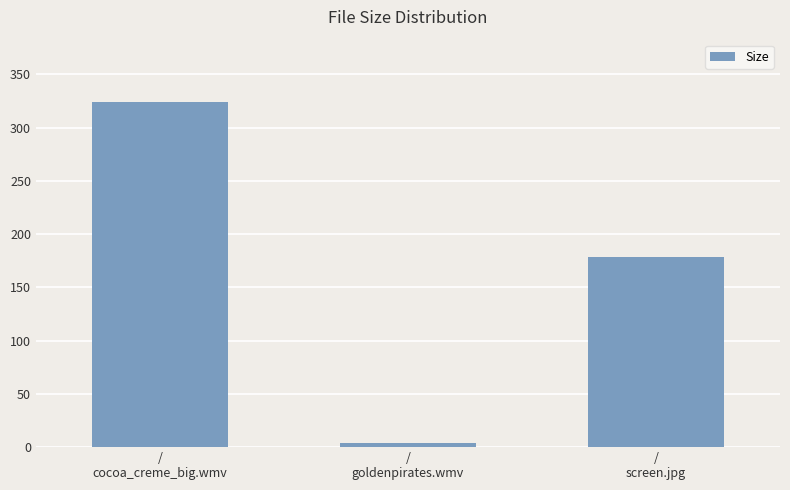

List the labels in order of value, largest first.

/
cocoa_creme_big.wmv, /
screen.jpg, /
goldenpirates.wmv